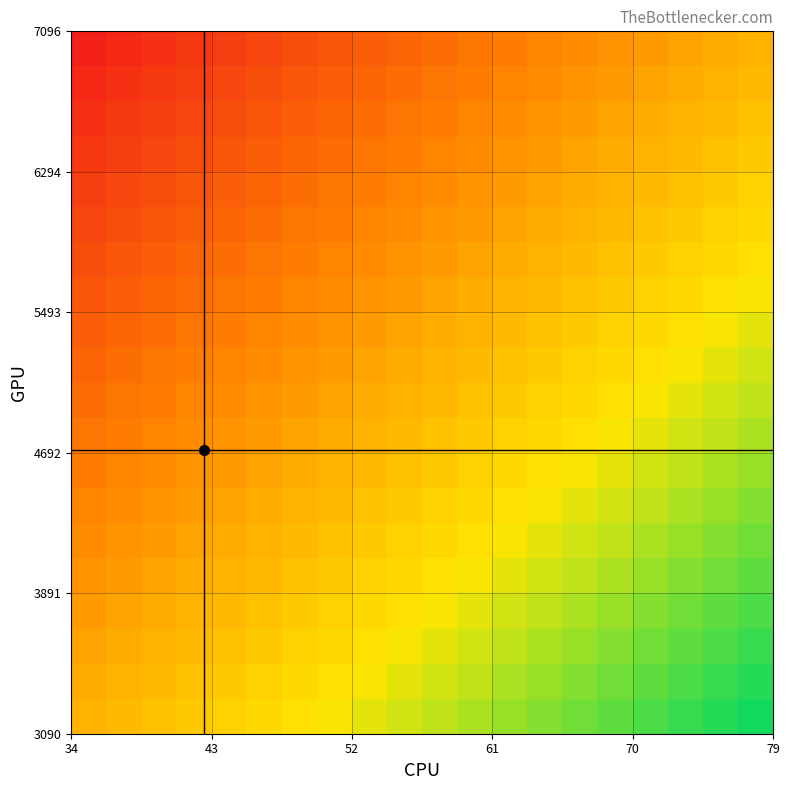

At how many categories does at least one series exceed 0?

19